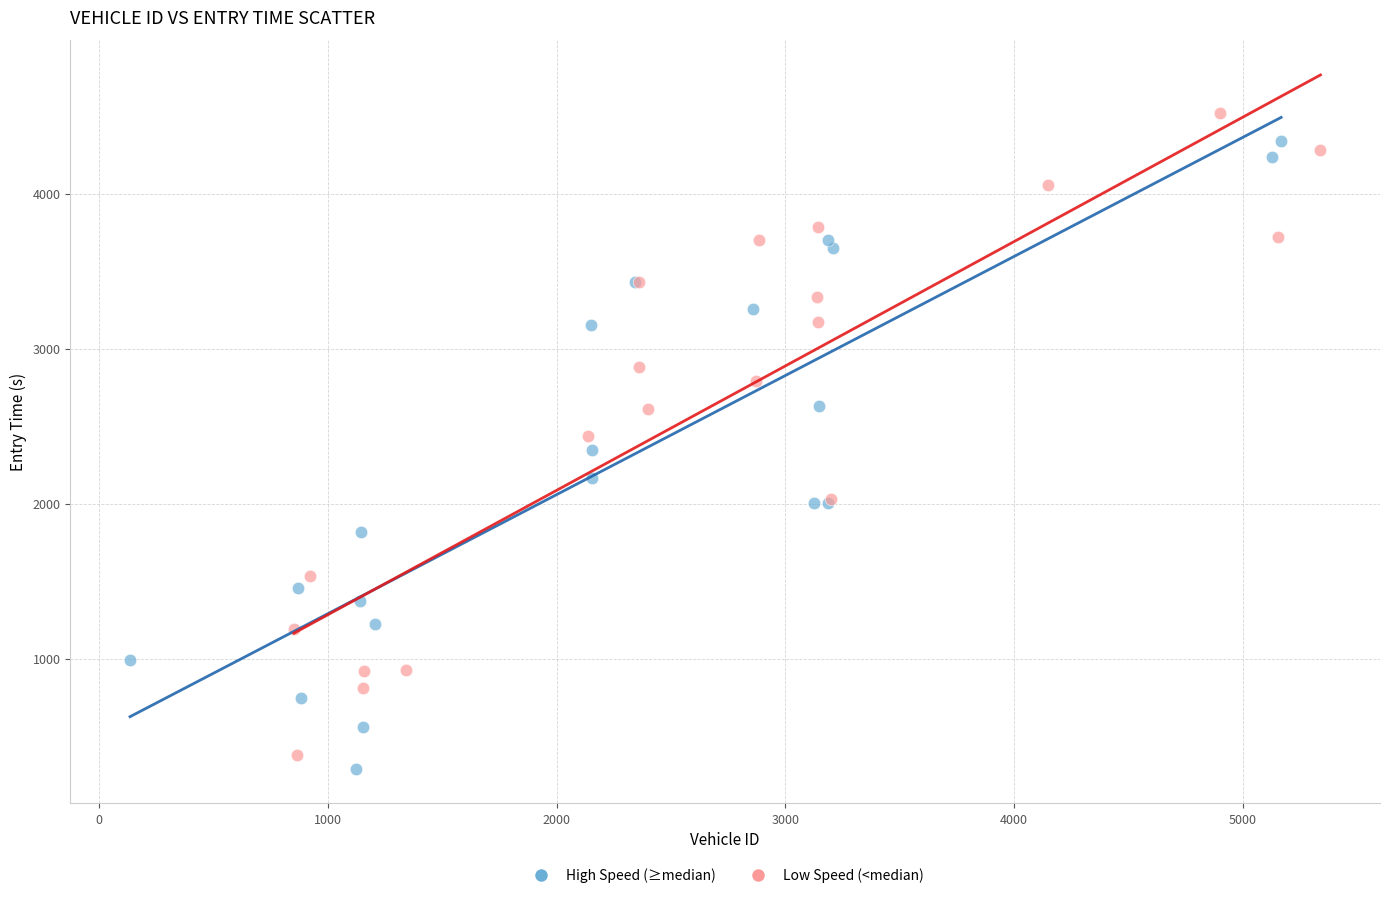

Which series has the largest Y range (max minus min)?

Low Speed (<median)